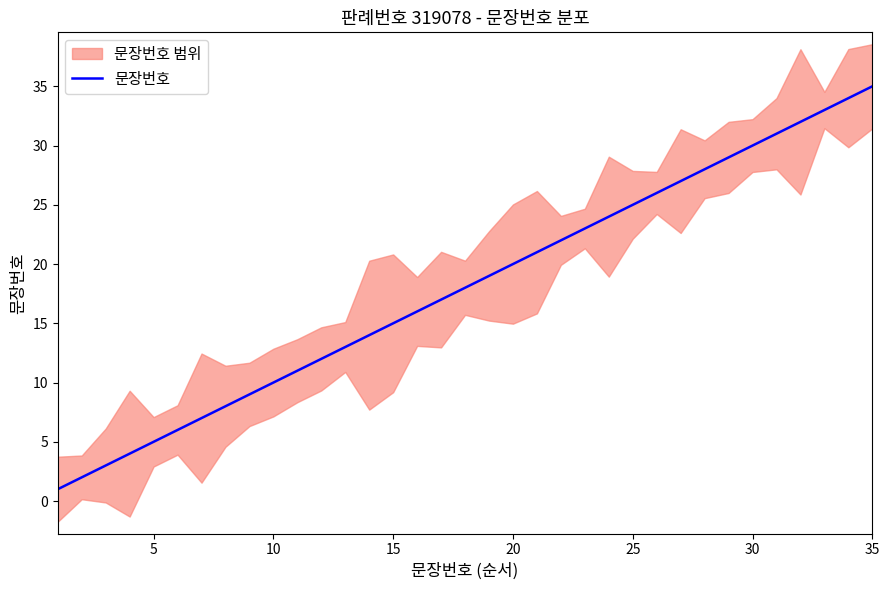

What is the average value?

18